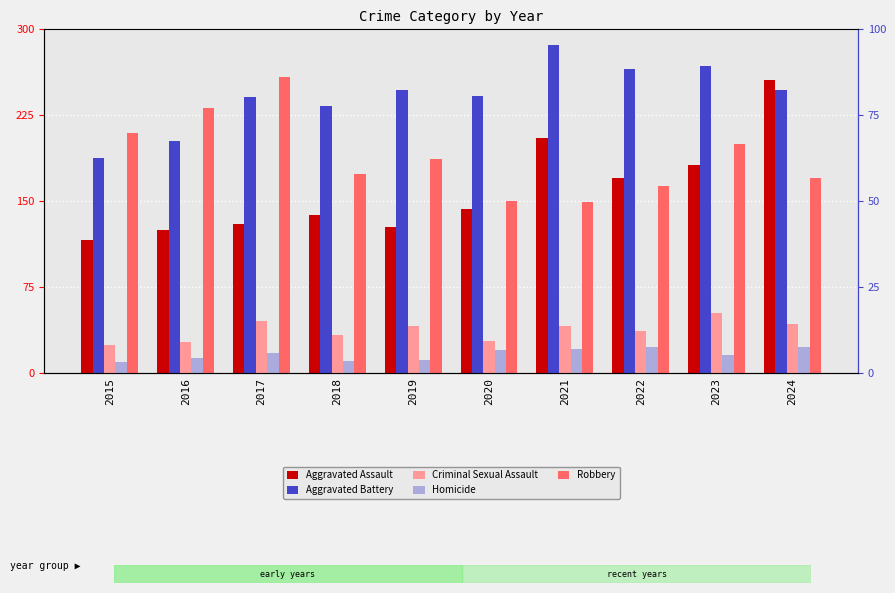

Which category has the lowest value in the Robbery series?

2021